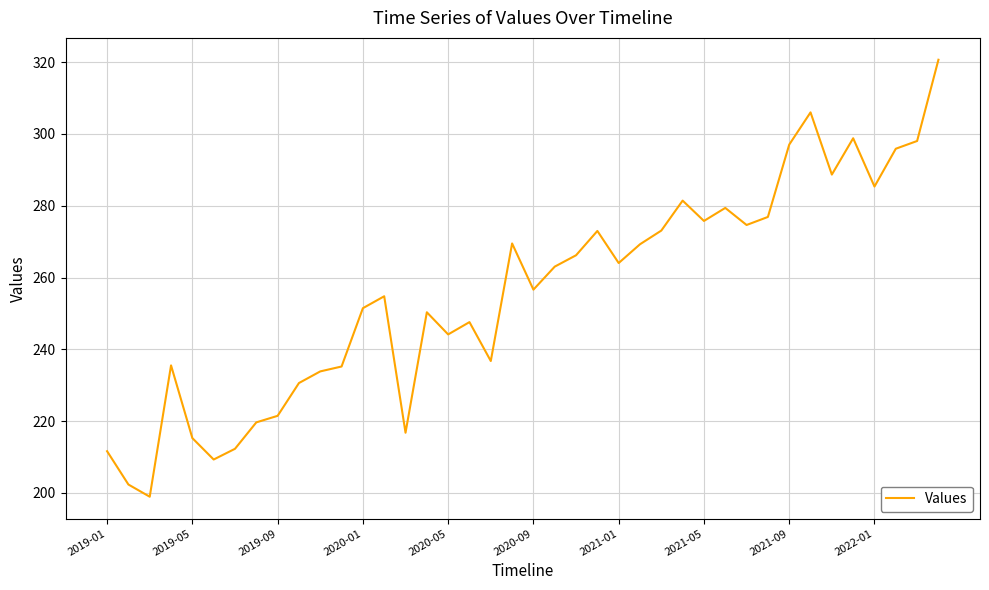

What is the greatest value displayed?

320.7